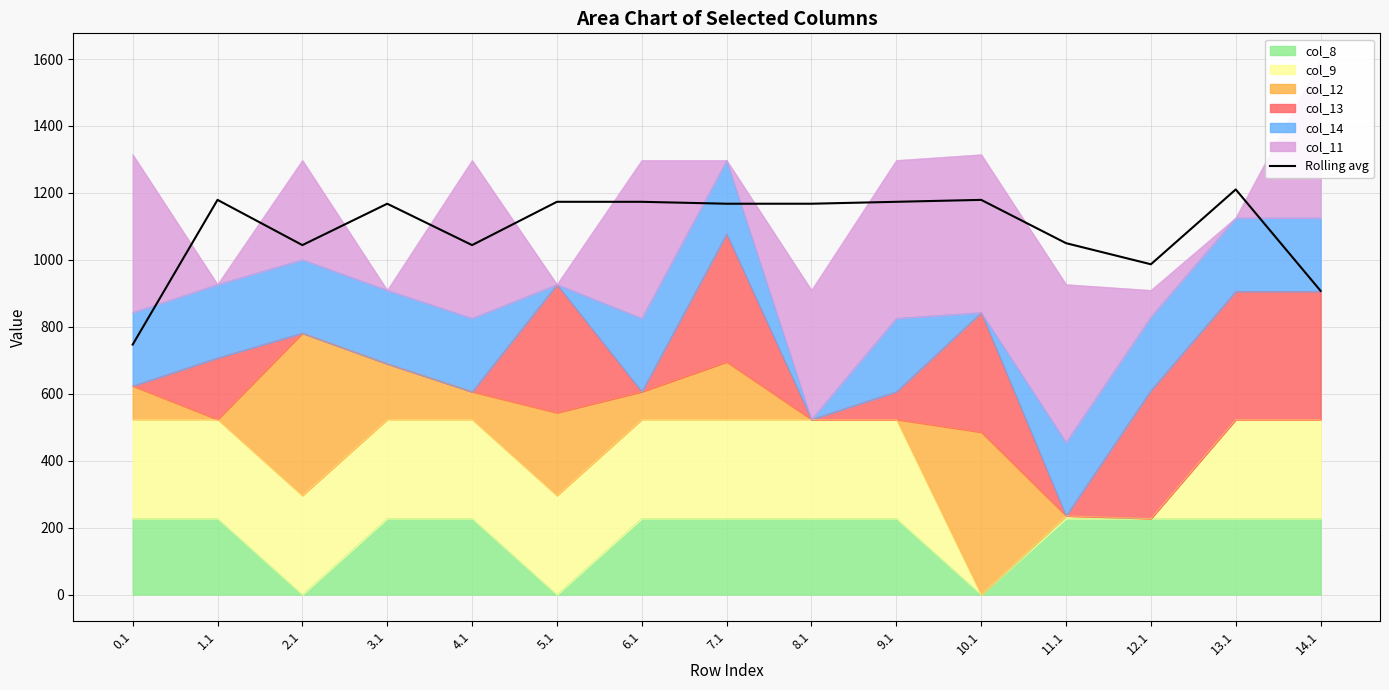

What is the difference between the maximum and second lowest values?

303.0